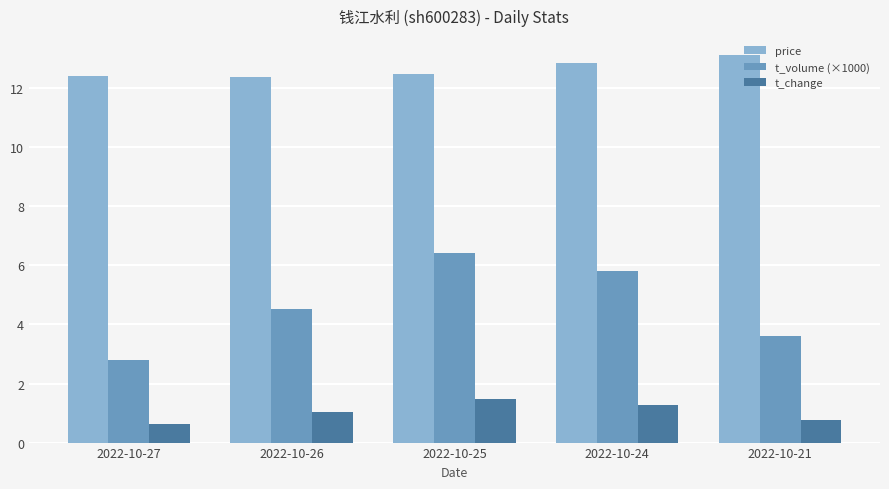

Which series changed the most between 2022-10-25 and 2022-10-21?

t_volume (×1000)